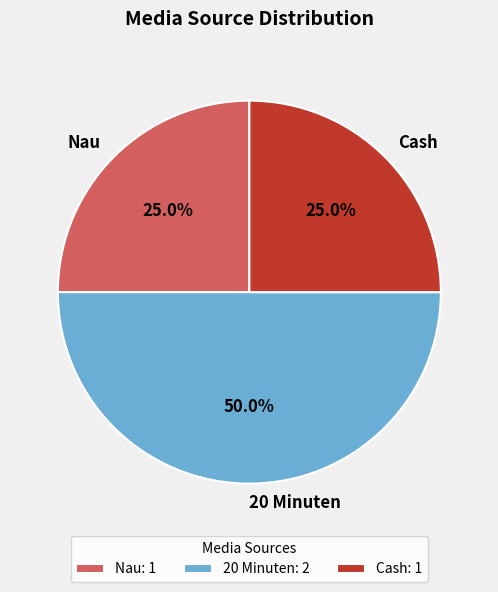

Between 20 Minuten: 2 and Cash: 1, which is larger?

20 Minuten: 2